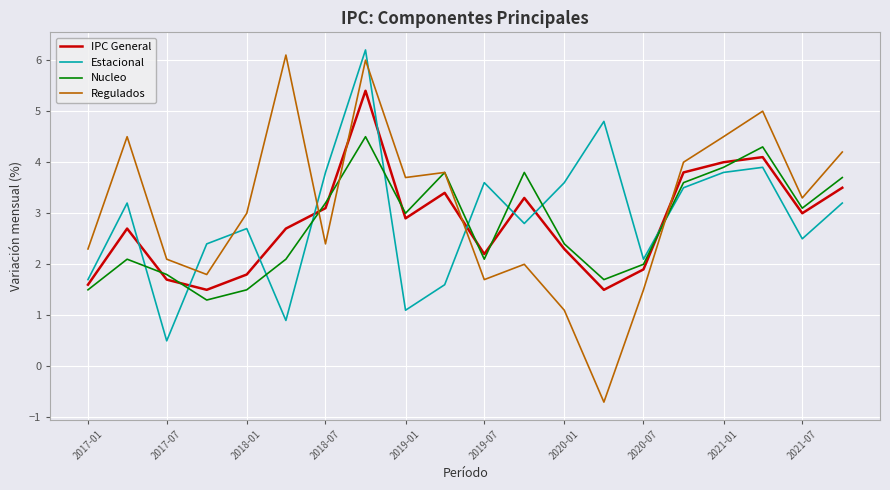

Which series has the largest range (max minus min)?

Regulados